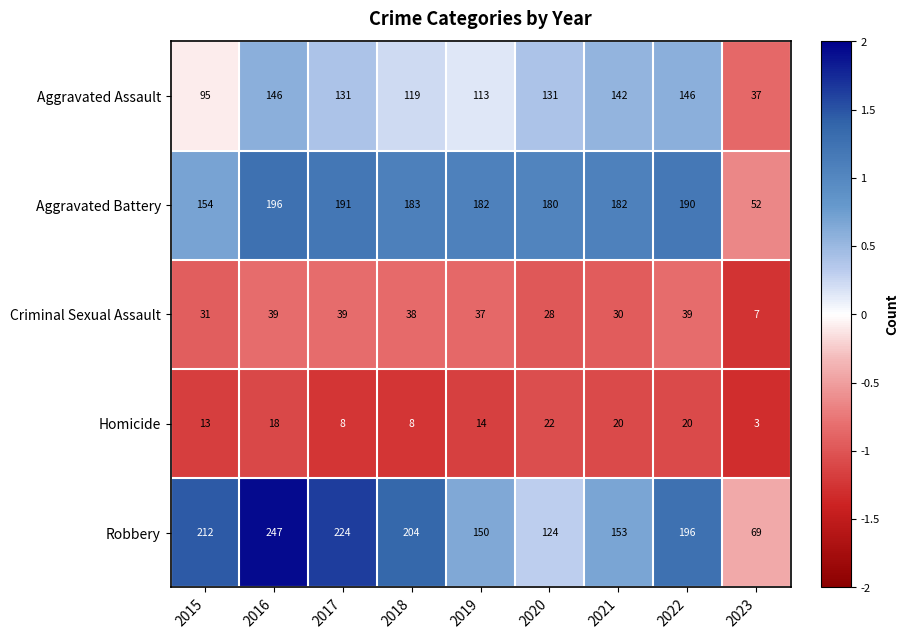

Count the number of data series in this chart.

5